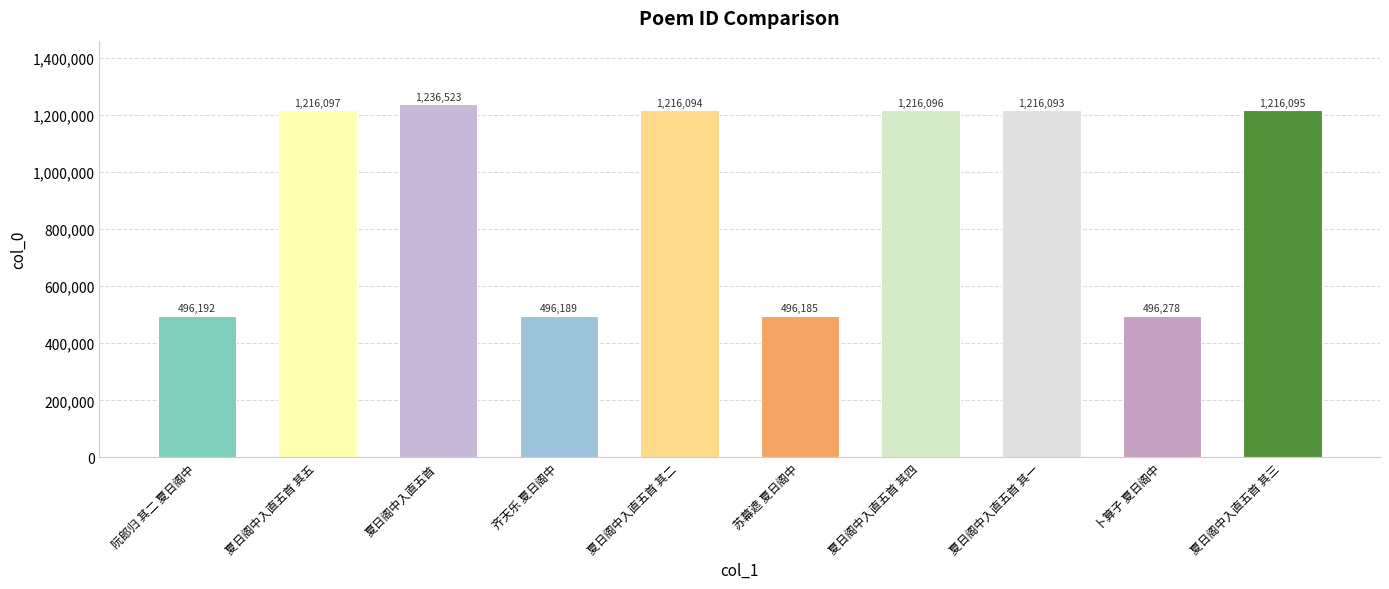

Reading right to left, what are all the values shown in this chart?

1216095	496278	1216093	1216096	496185	1216094	496189	1236523	1216097	496192